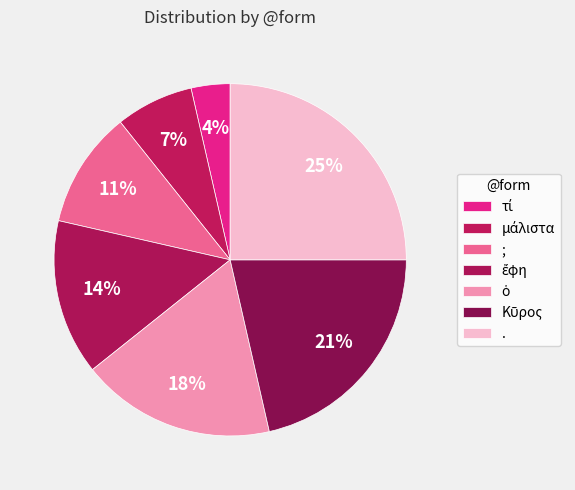

To the nearest percent, what portion does ὁ represent?

18%